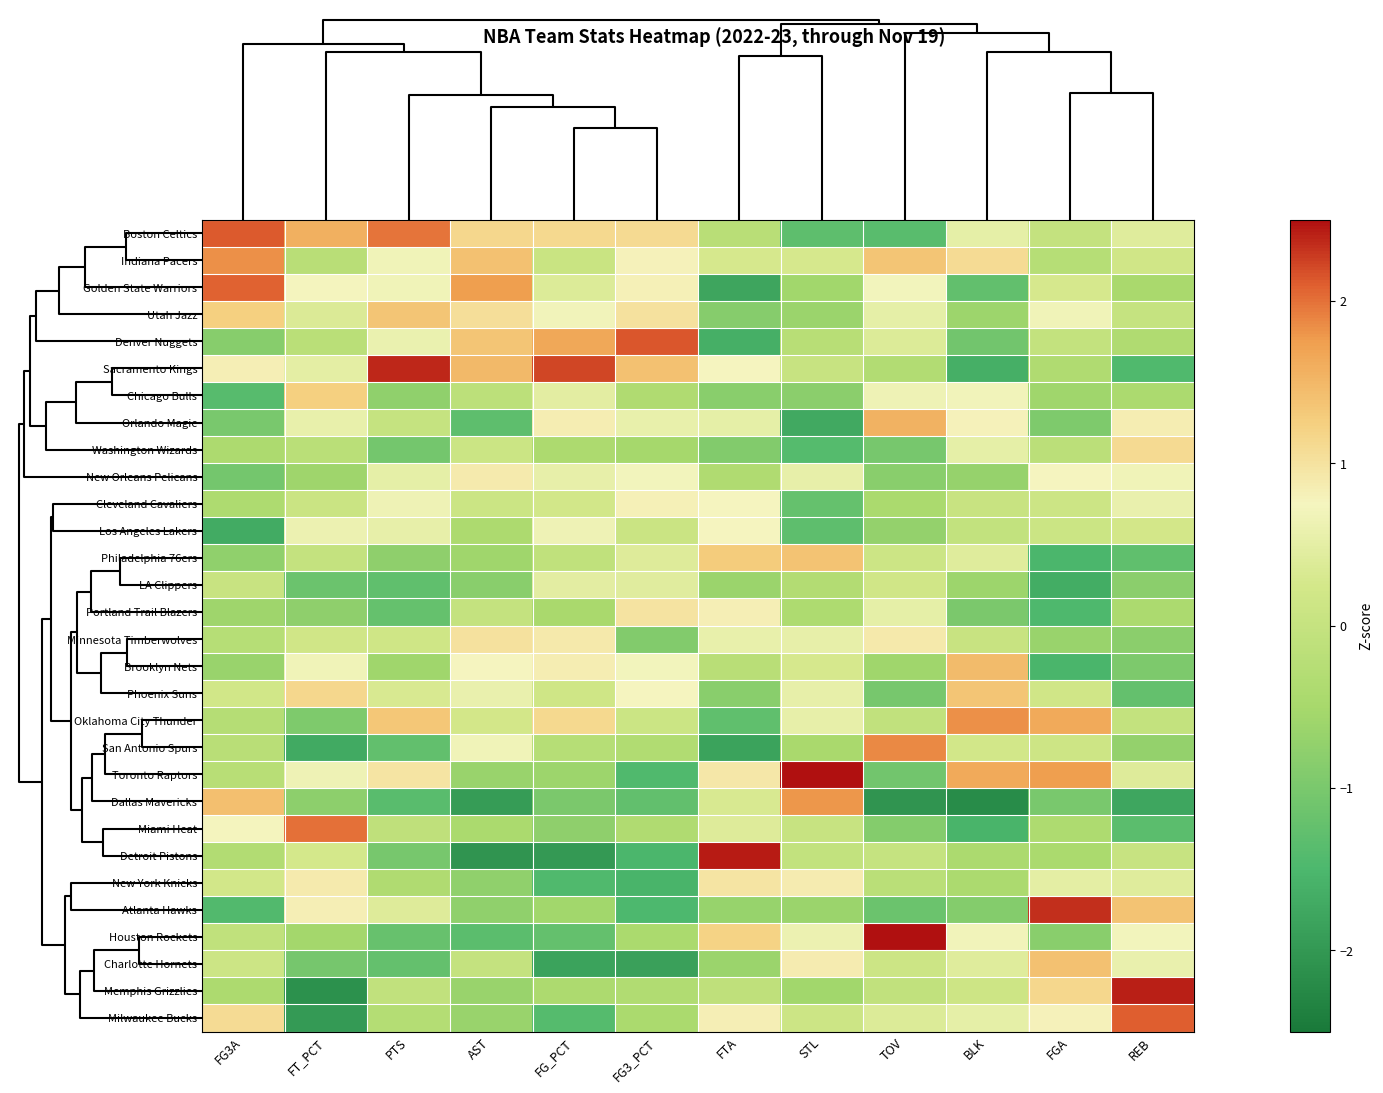

At which category does the chart reach its peak across all series?

STL